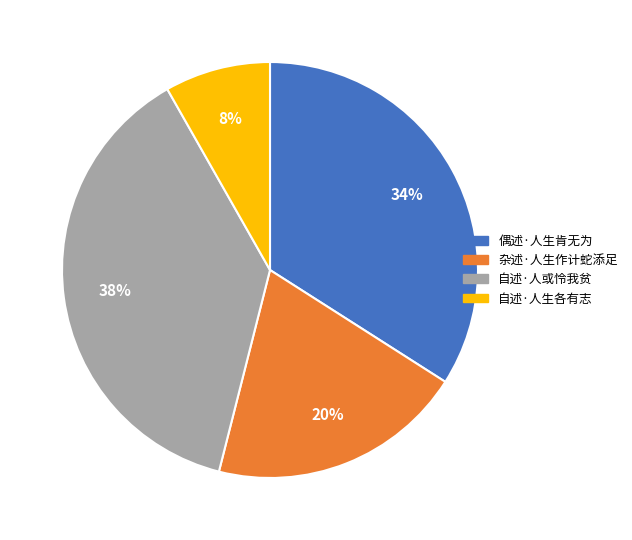

Is there any slice that represents more than half of the pie?

No